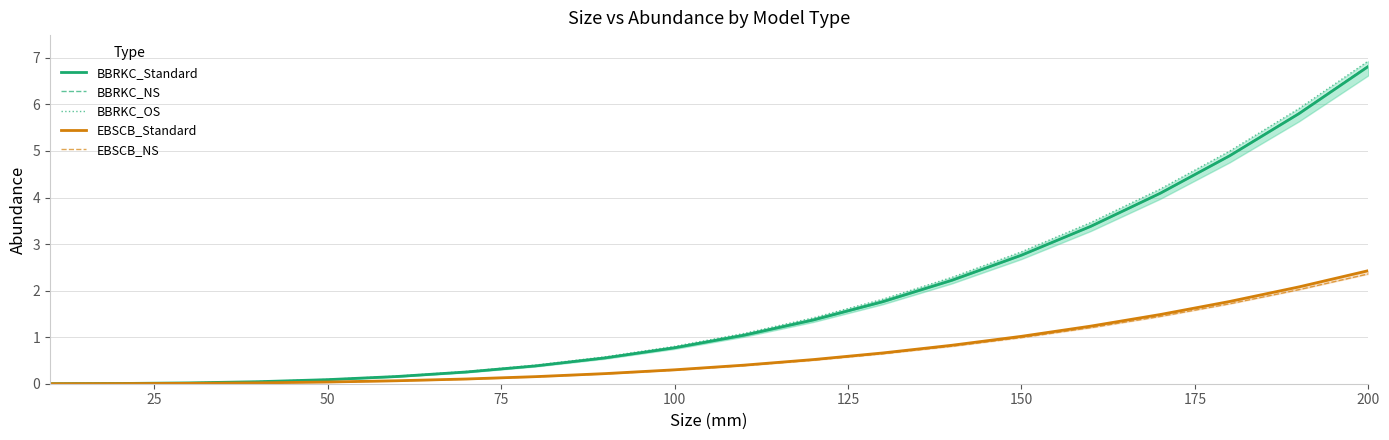

How many lines are shown in the chart?

5